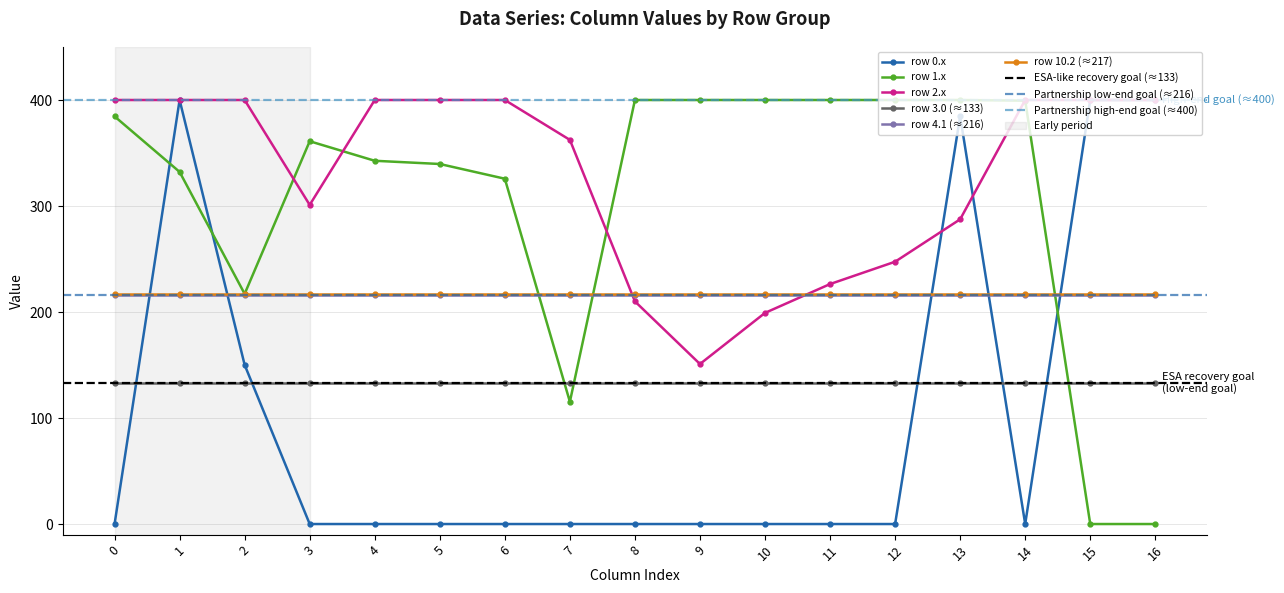

What is the difference between the highest and lowest values at 7?

362.4